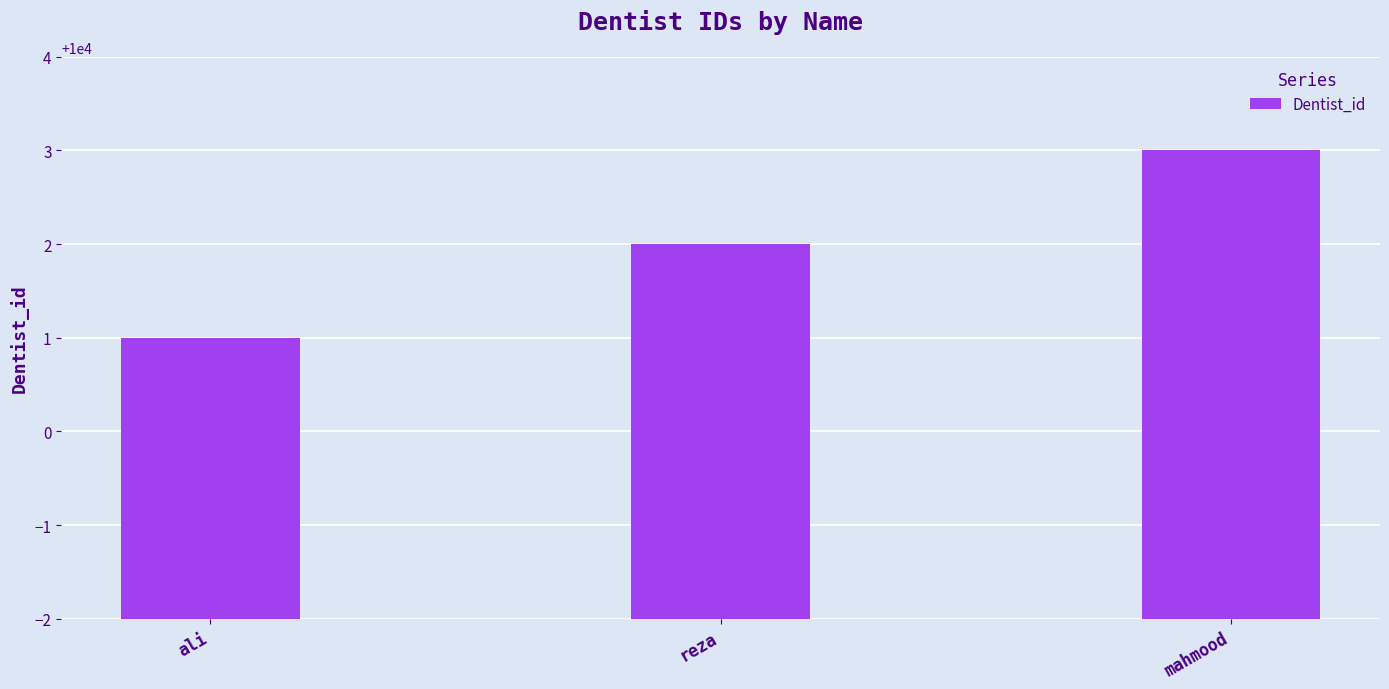

Reading right to left, transcribe all the data shown in this chart.

mahmood=10003	reza=10002	ali=10001